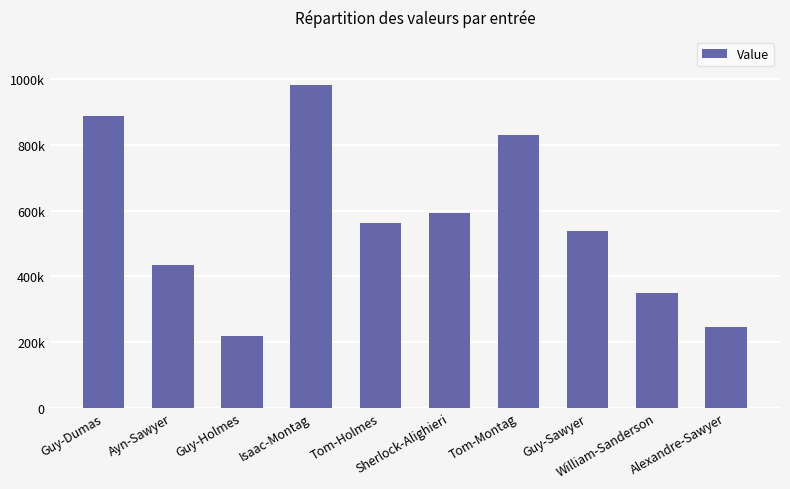

Approximately how many times larger is the value at Alexandre-Sawyer compared to Guy-Holmes?

1.1